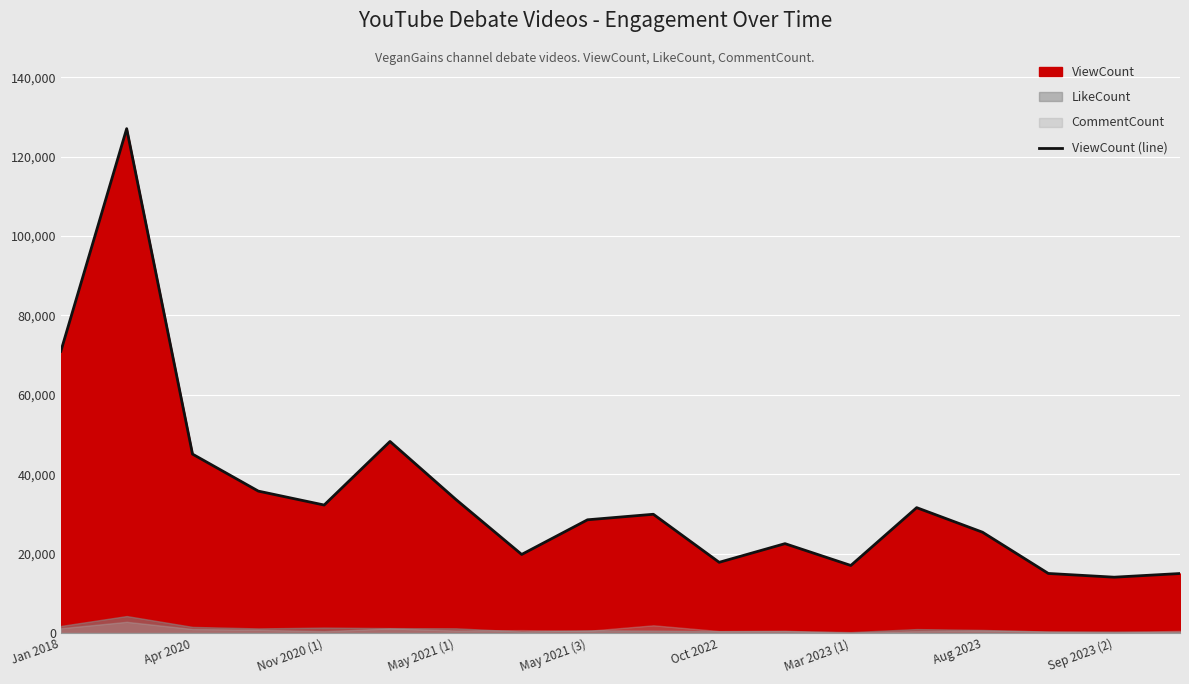

True or false: there are more than 1 points higher than both neighbors.

True